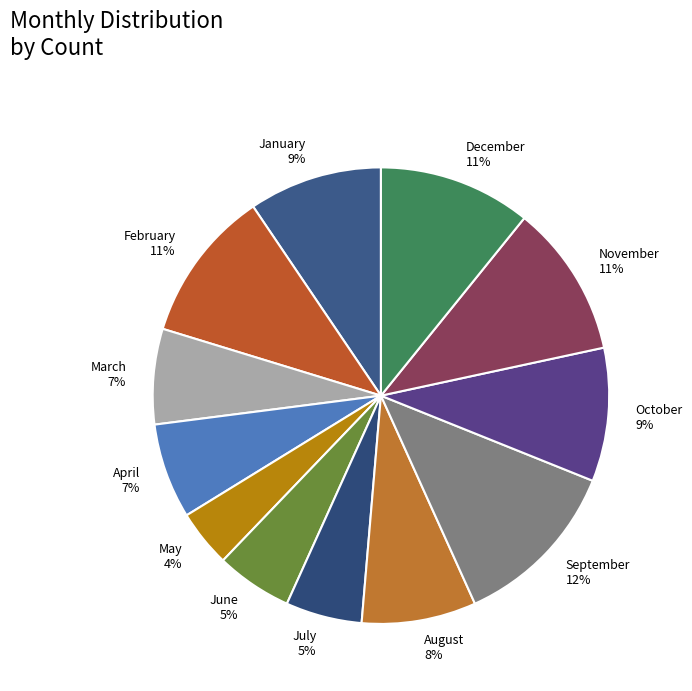

To the nearest percent, what is the average slice percentage?

8%